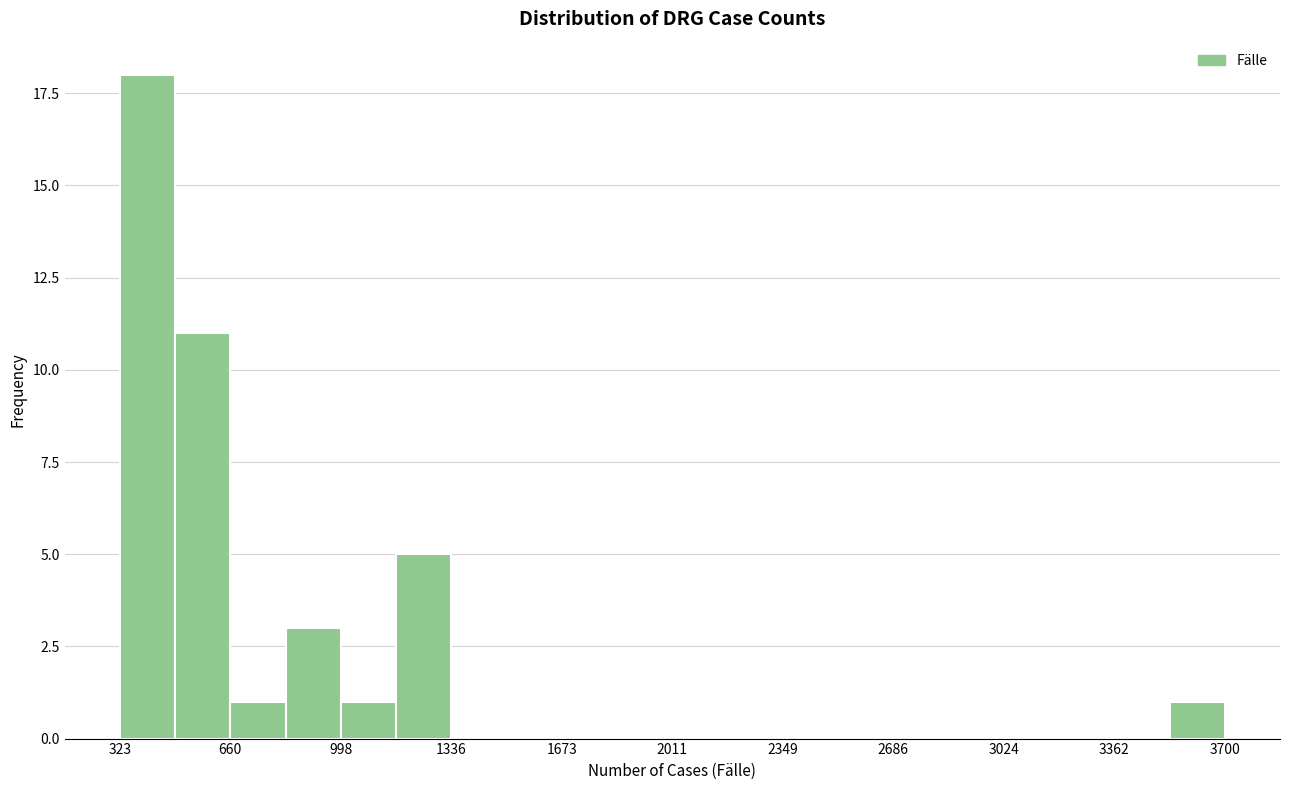

Around what value on the x-axis is the tallest bar? Give the approximate position of its centre, as read against the axis.

400